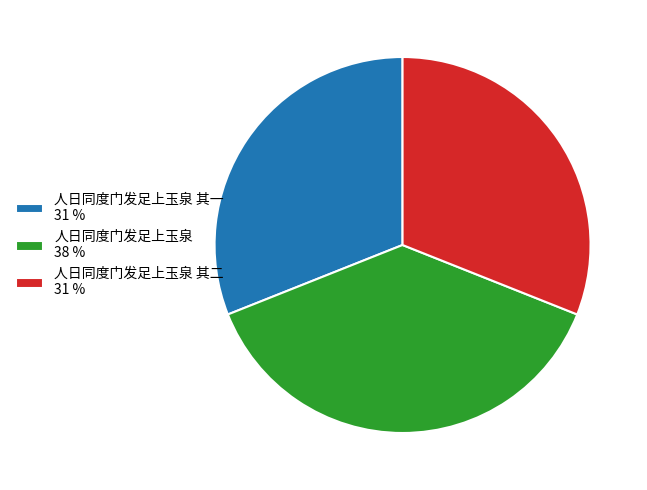

Is it true that 人日同度门发足上玉泉 38 % is 32% of the pie?

False